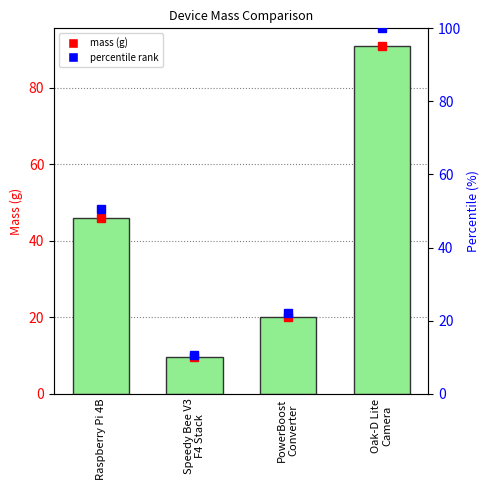

What is the value of the 4th bar from the left?

91.0